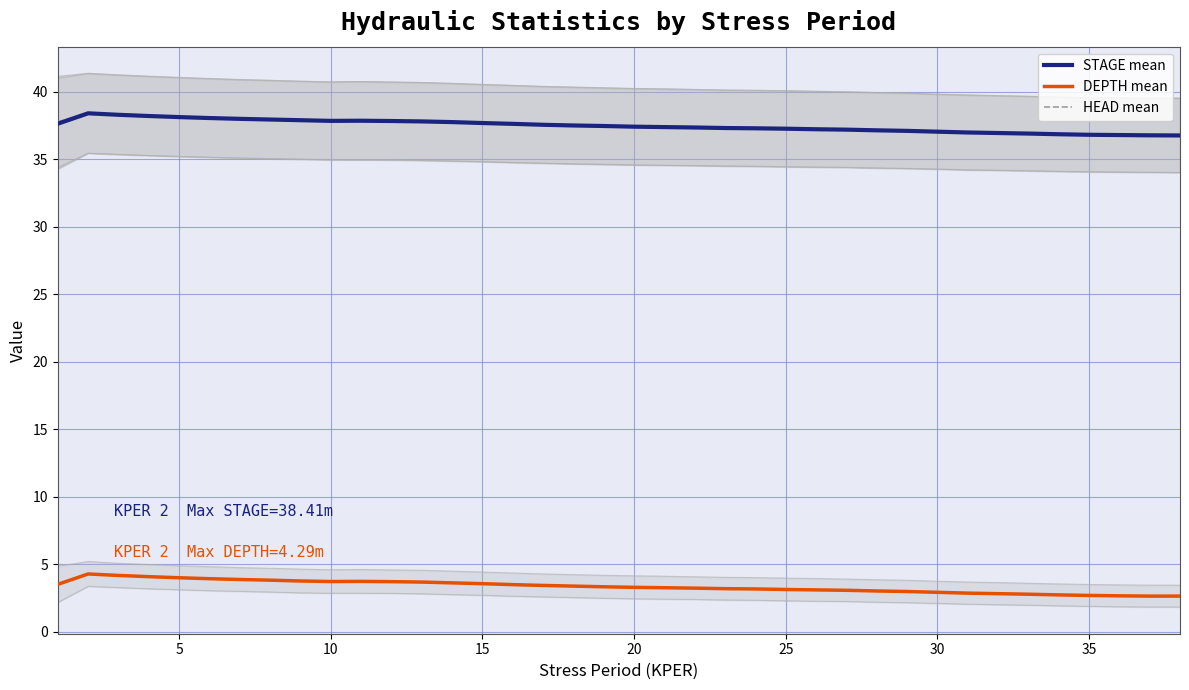

What is the highest value of the HEAD mean series?

38.4